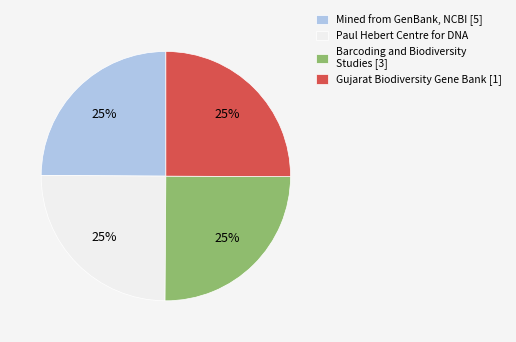

Approximately how many times larger is the value at Mined from GenBank, NCBI [5] compared to Paul Hebert Centre for DNA?

1.0